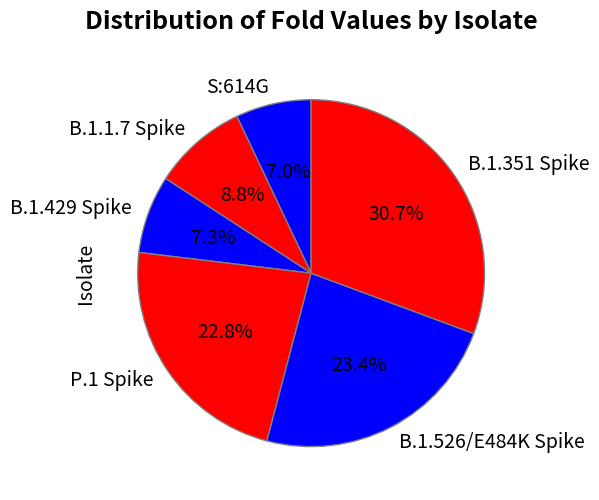

Count the number of slices in the pie.

6